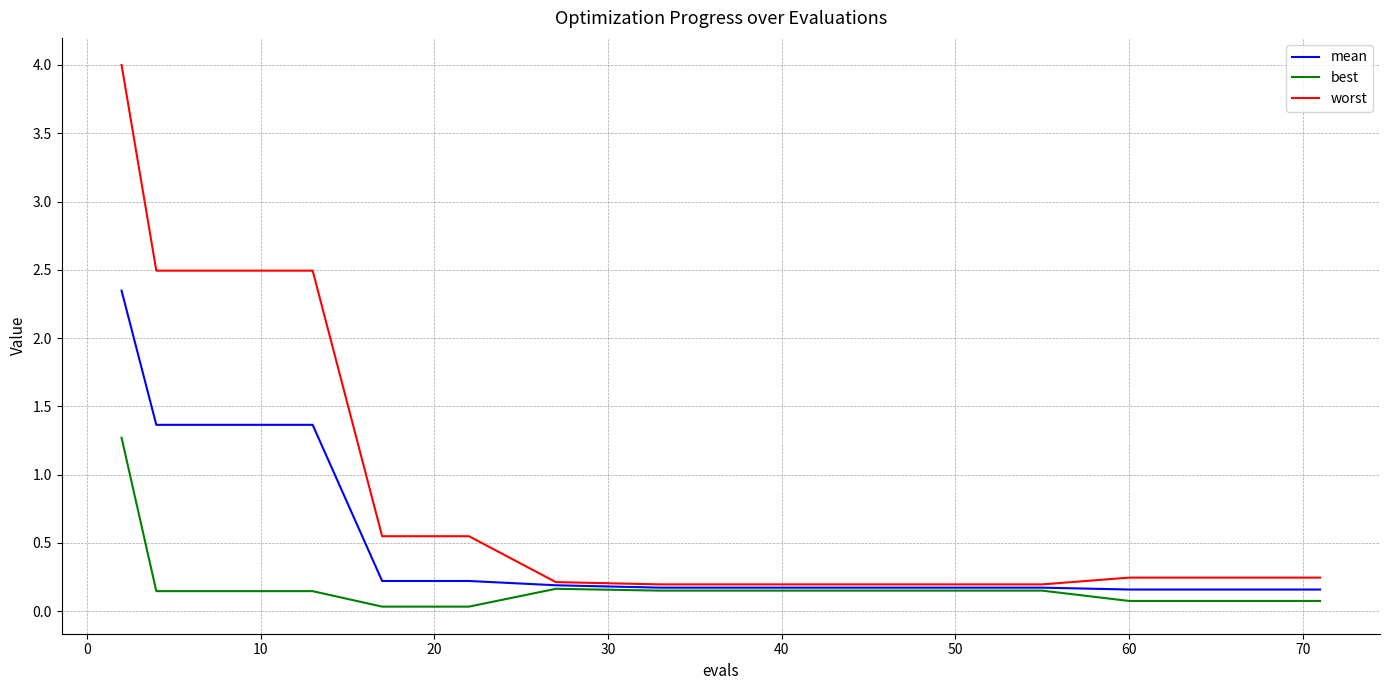

Is this an area chart (filled region under the line)?

No